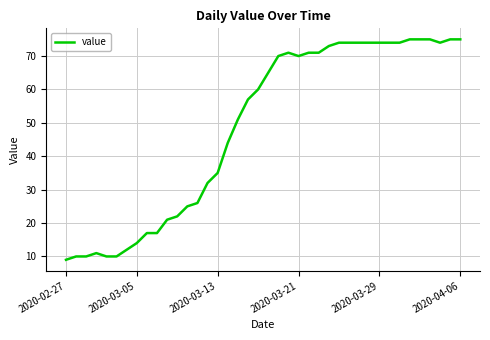

What is the difference between the maximum and minimum values?

66